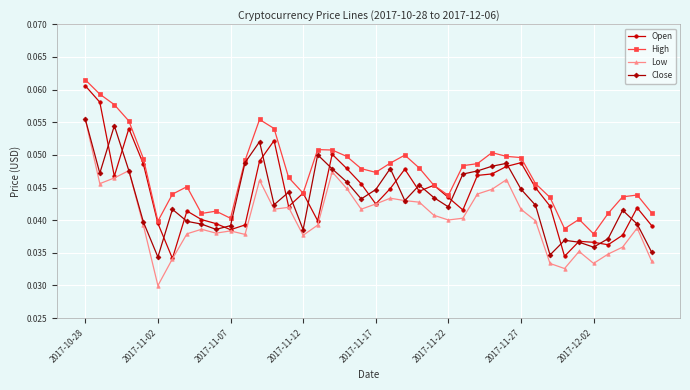

Does the chart display data point markers on the line(s)?

Yes